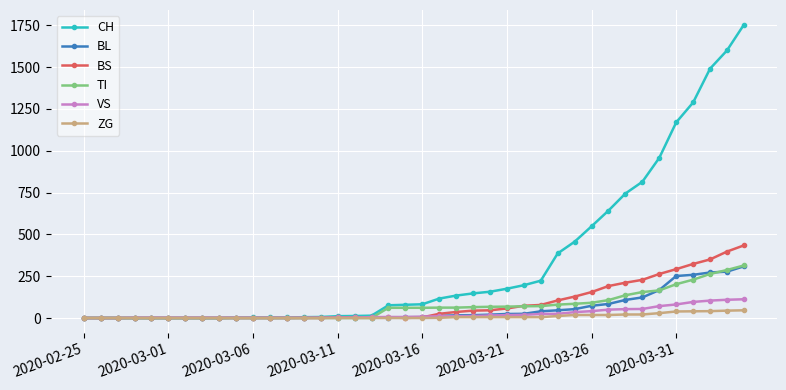

Does the chart have visible grid lines?

Yes